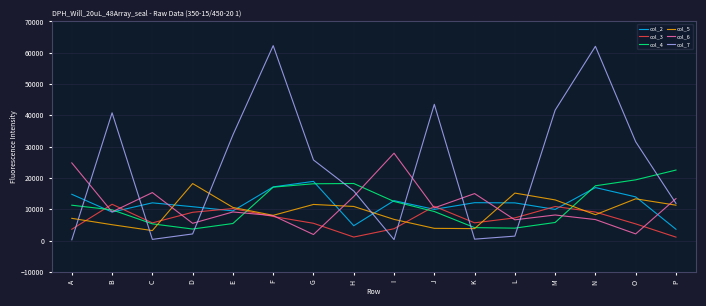

Is the value of col_5 at F greater than the value of col_2 at D?

No